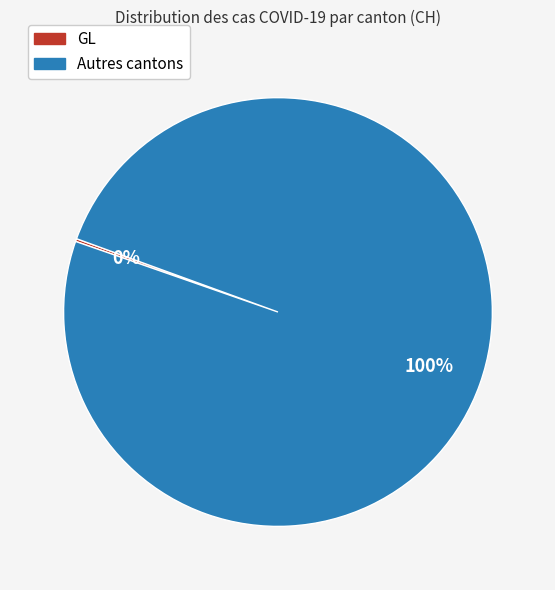

Is there a majority slice in this chart?

Yes